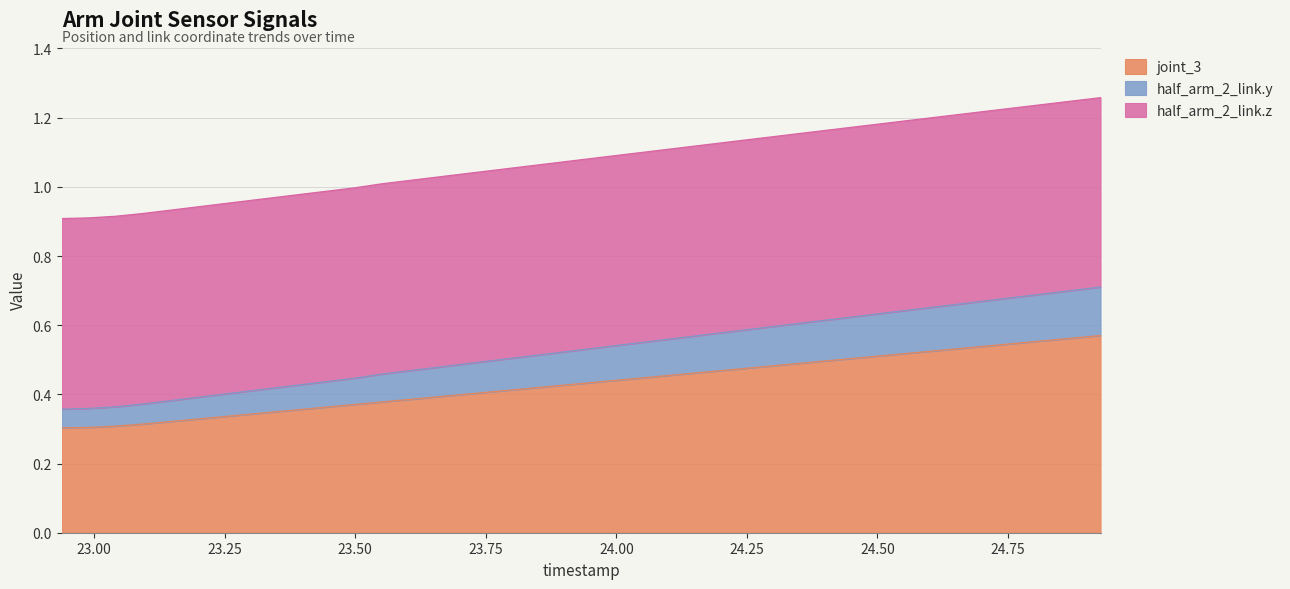

True or false: half_arm_2_link.z and half_arm_2_link.y cross at least once.

False